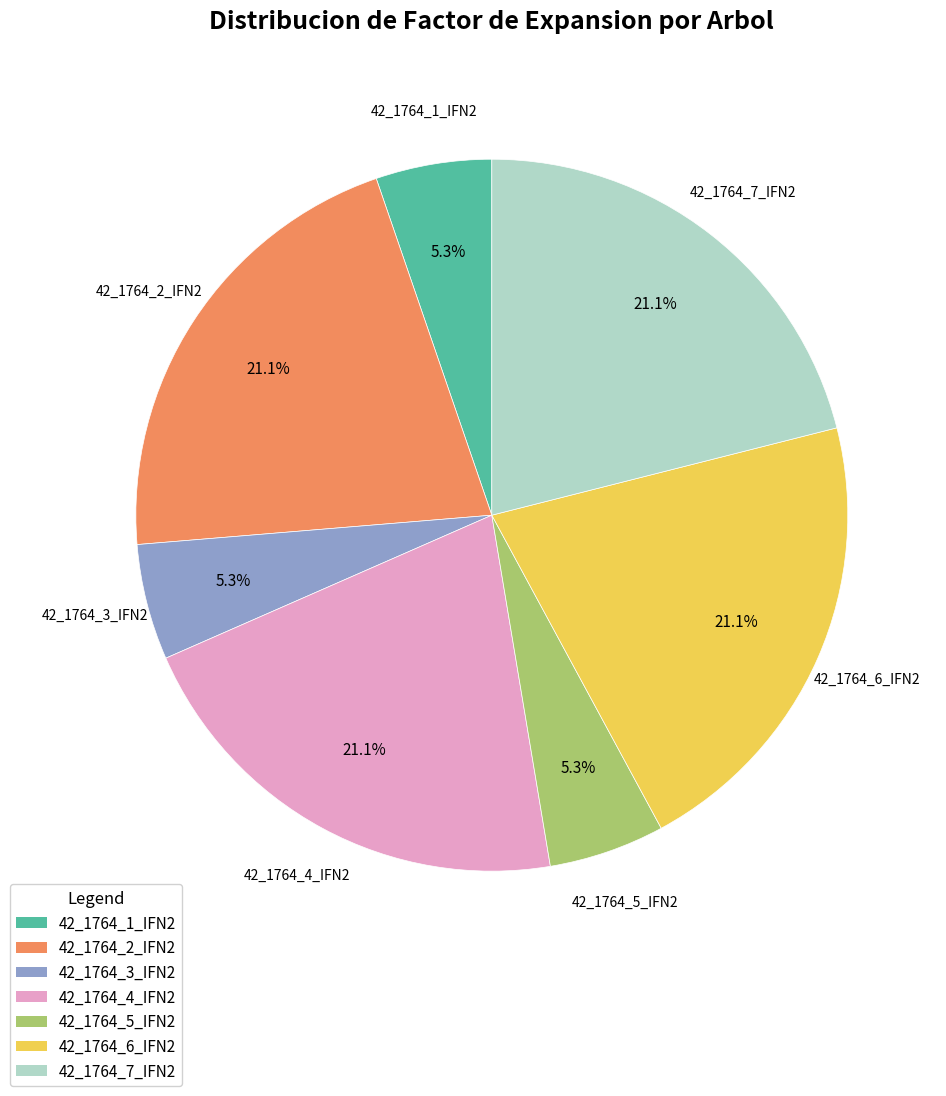

To the nearest percent, what percentage of the pie is 42_1764_3_IFN2?

5%